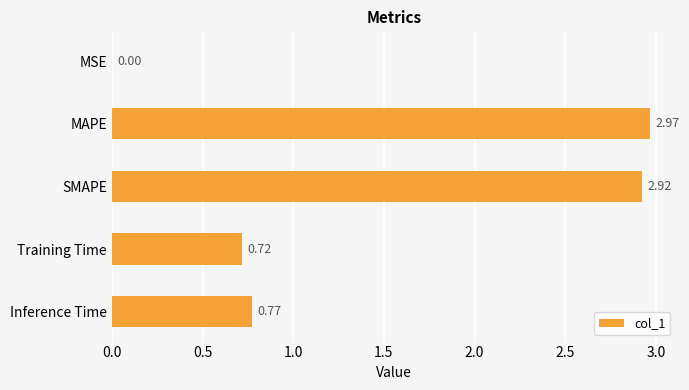

Which category has the highest value across all series?

MAPE